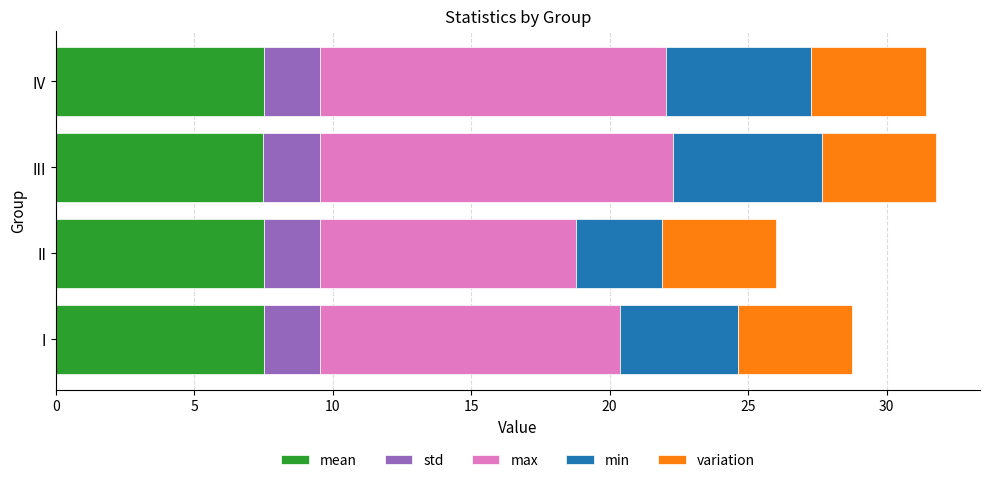

The mean series shows 10.5 at II. True or false?

False